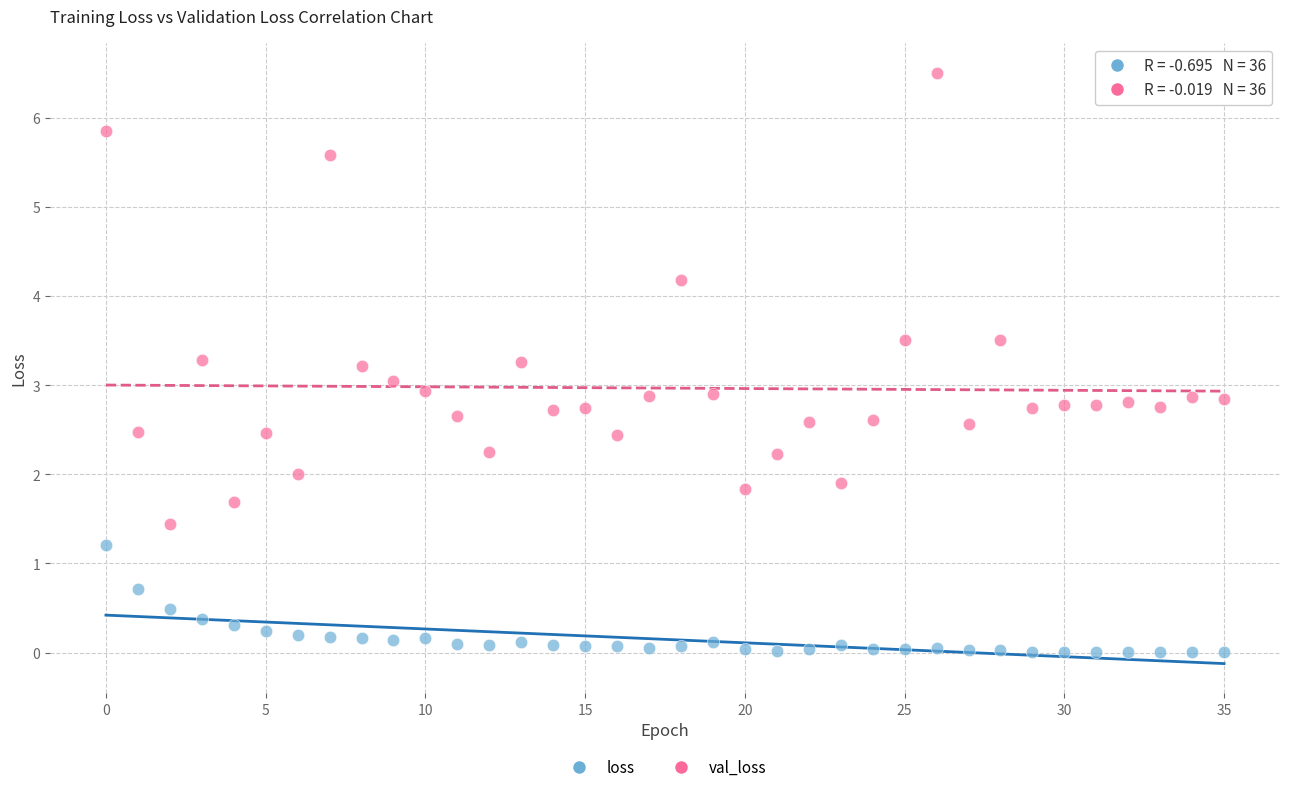

Across all data points, what is the range of Y values (max minus min)?

6.5